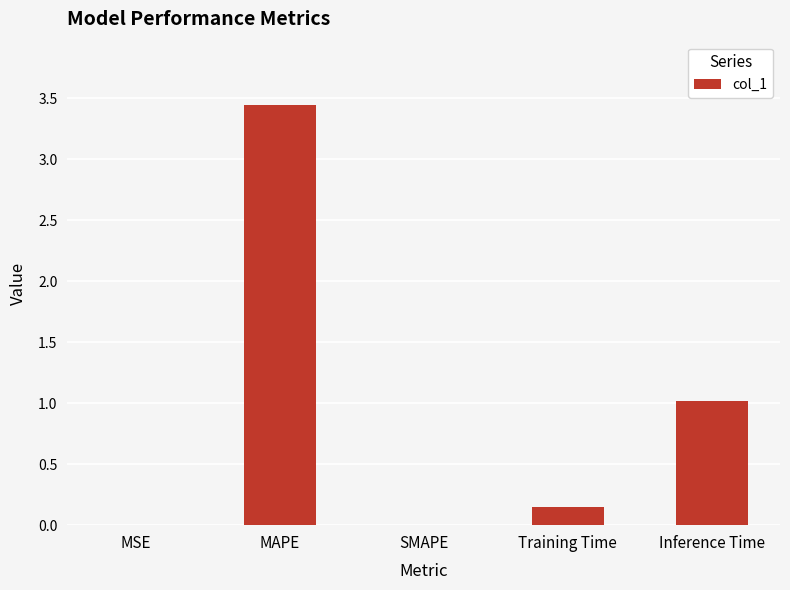

What is the sum of all values?

4.6